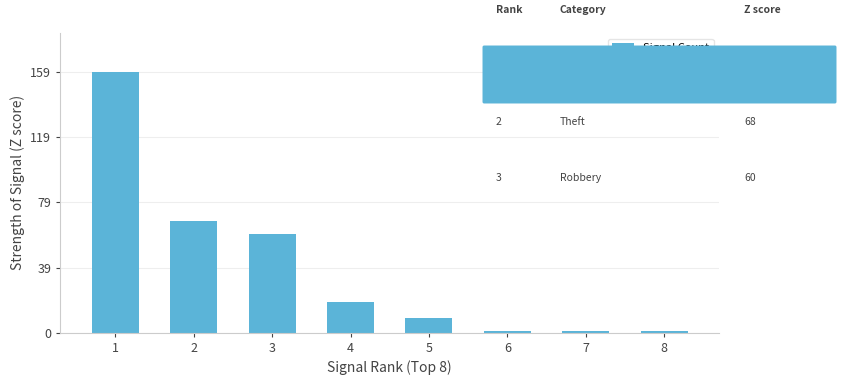

What is the greatest value displayed?

159